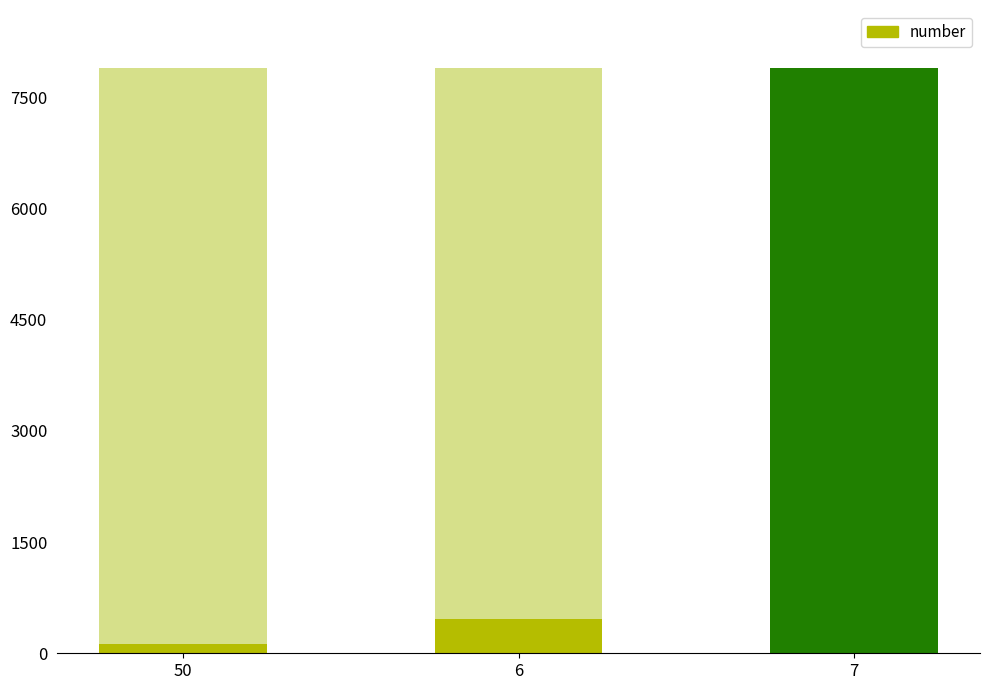

List the labels in order of value, largest first.

7, 6, 50